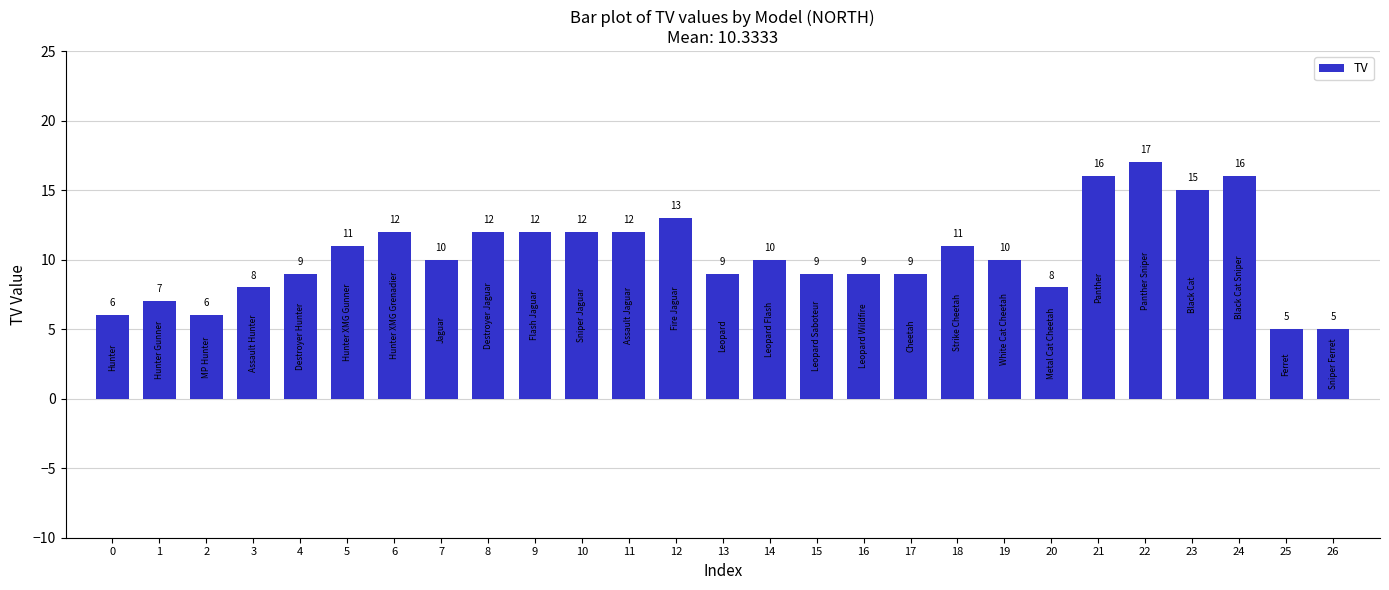

Reading left to right, transcribe all the data shown in this chart.

0=6	1=7	2=6	3=8	4=9	5=11	6=12	7=10	8=12	9=12	10=12	11=12	12=13	13=9	14=10	15=9	16=9	17=9	18=11	19=10	20=8	21=16	22=17	23=15	24=16	25=5	26=5